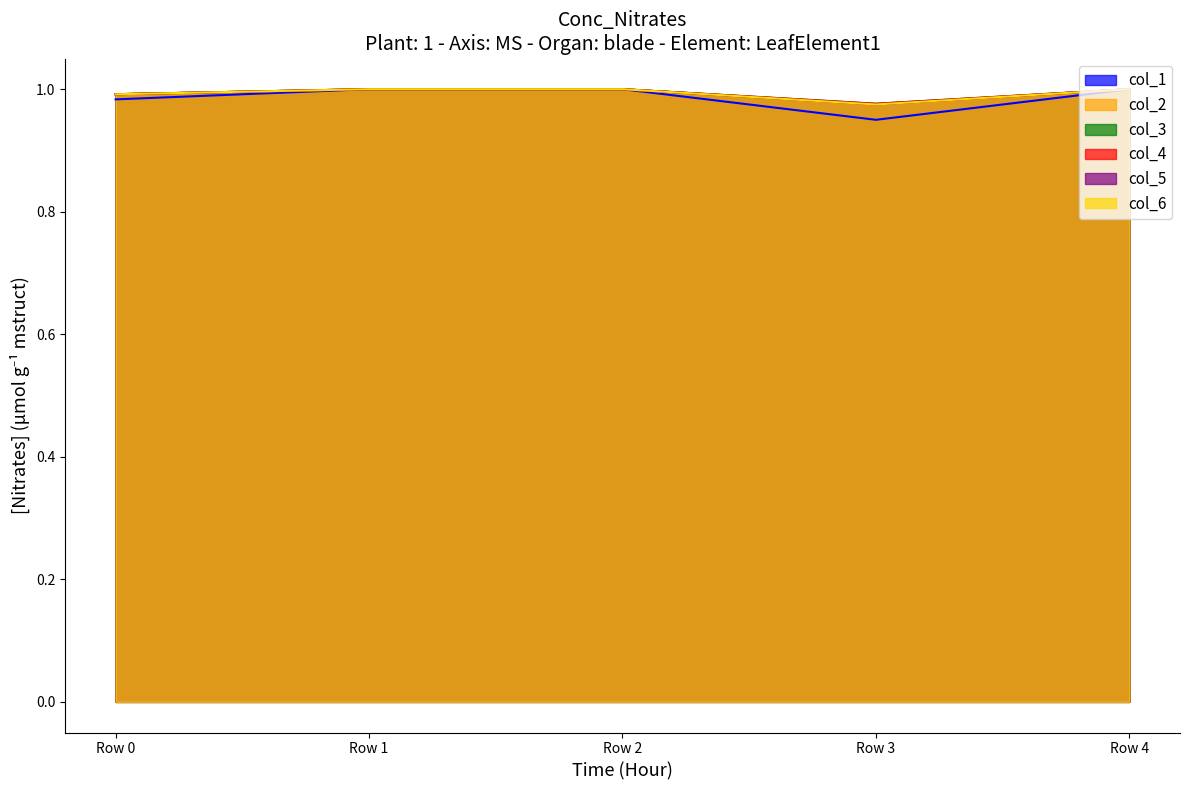

What is the total value across all series at Row 4?

6.0